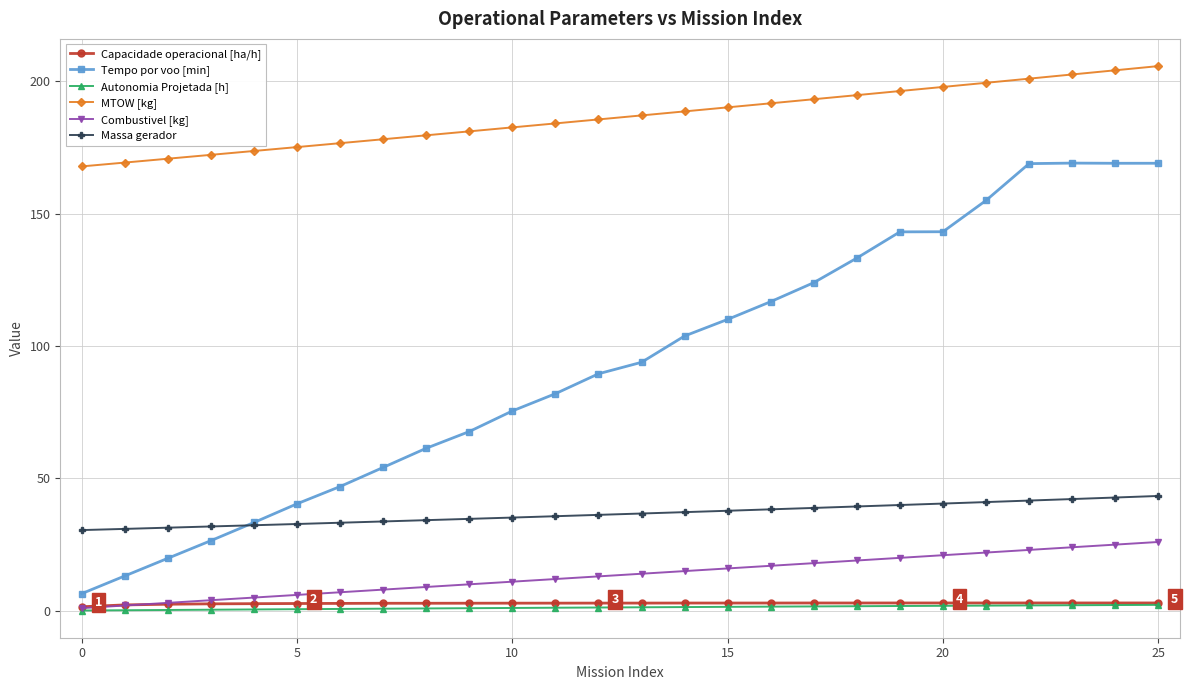

Which series has the largest total across all categories?

MTOW [kg]